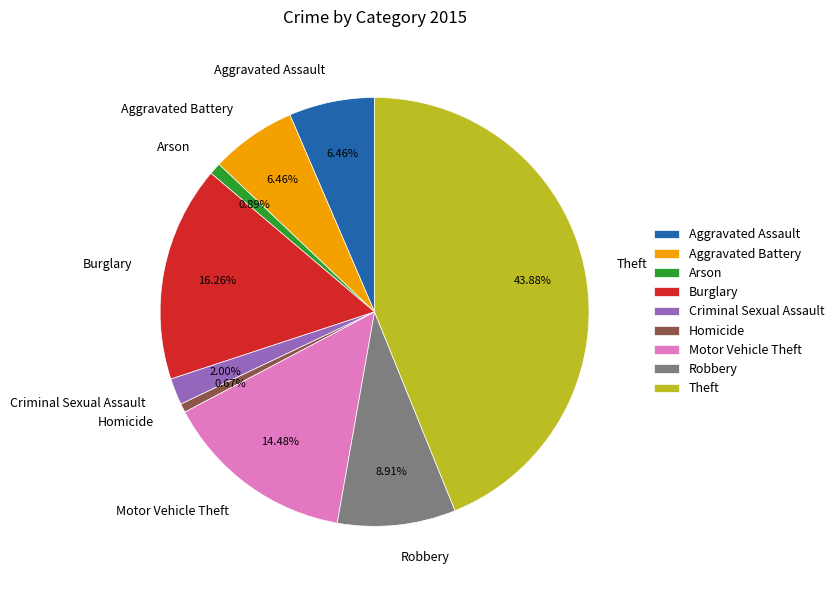

Does any single category account for the majority?

No